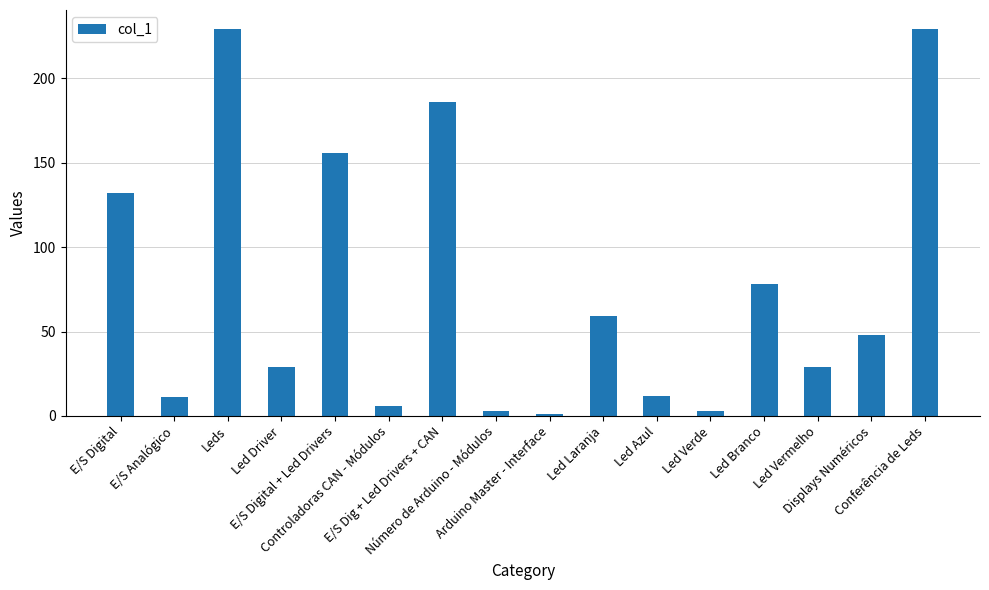

Where does the data first go above 48?

E/S Digital